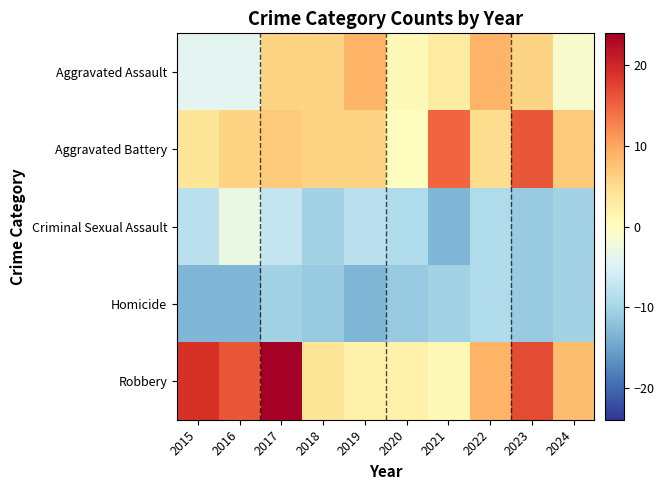

How many series are shown in this chart?

5